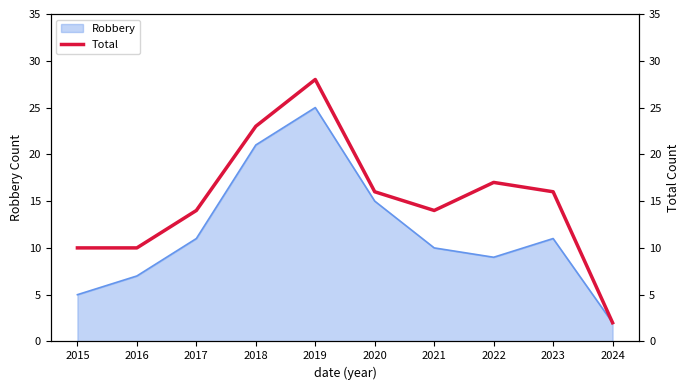

What is the maximum value shown in the chart?

28